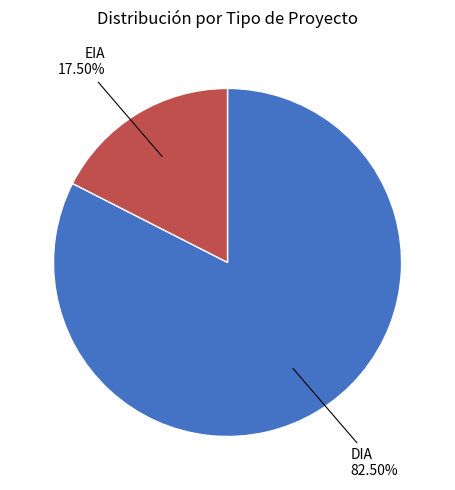

To the nearest percent, what is the combined percentage of EIA and DIA?

100%